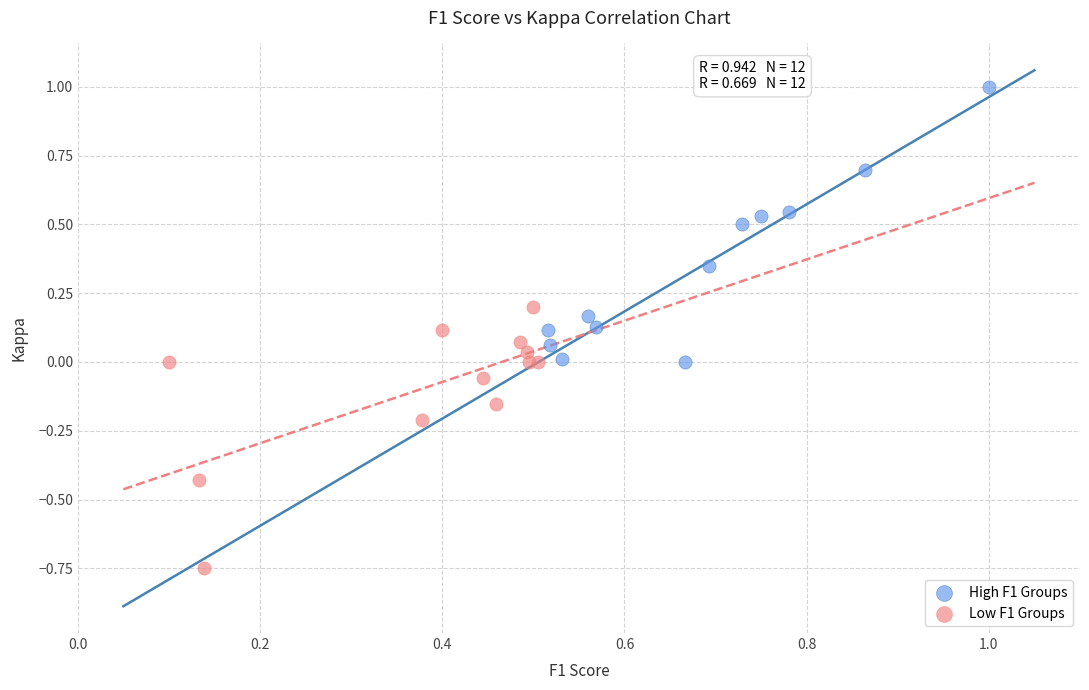

Which series reaches the maximum Y coordinate?

High F1 Groups